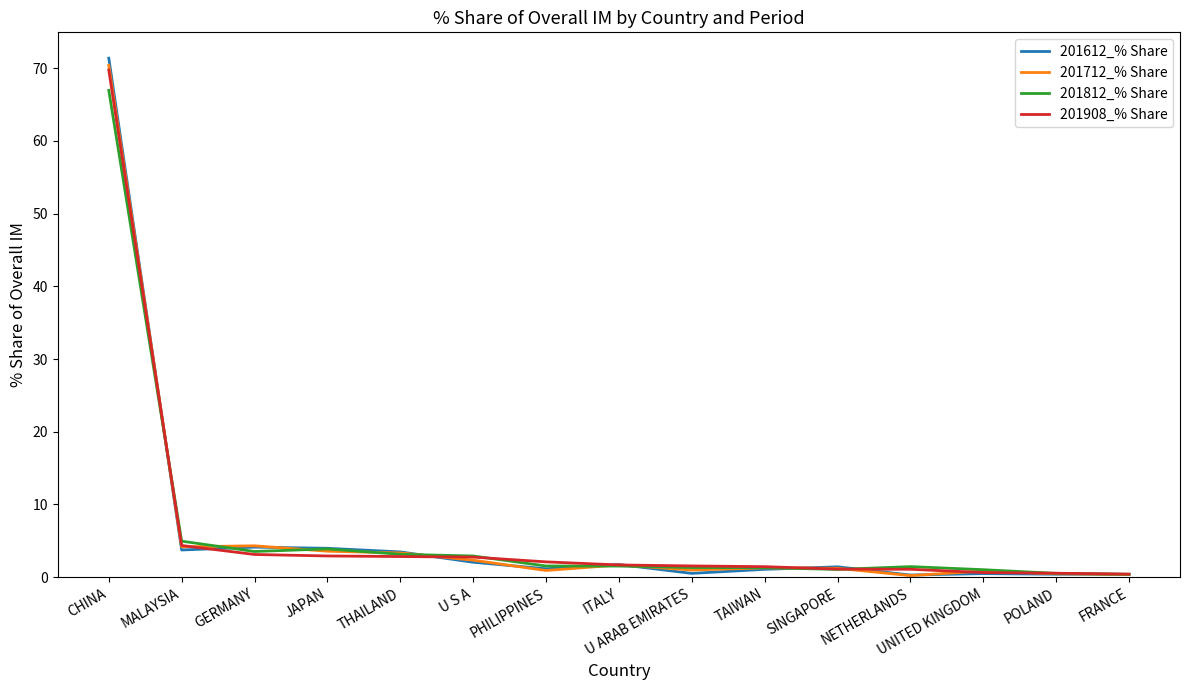

What is the sum of the 201712_% Share values at U ARAB EMIRATES and POLAND?

1.5